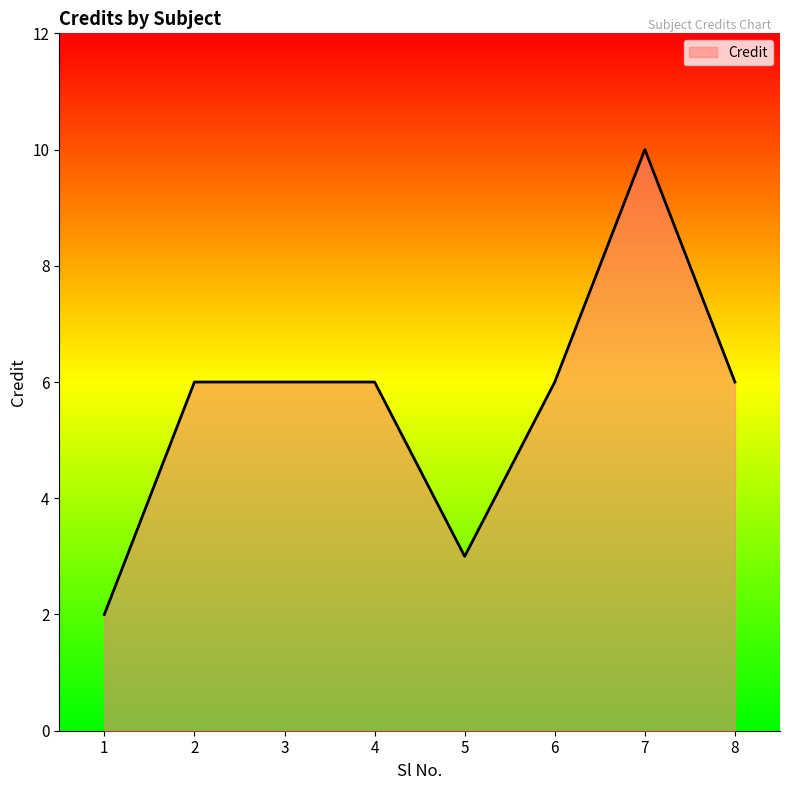

What value does the data have at 5?

3